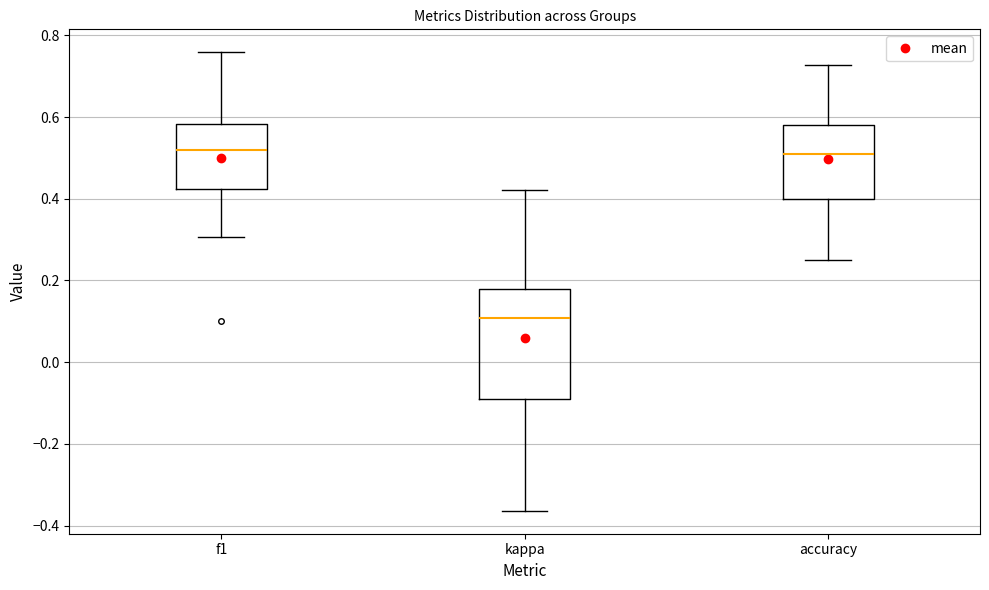

Comparing the boxes themselves (not the whiskers), which one is the tallest?

kappa